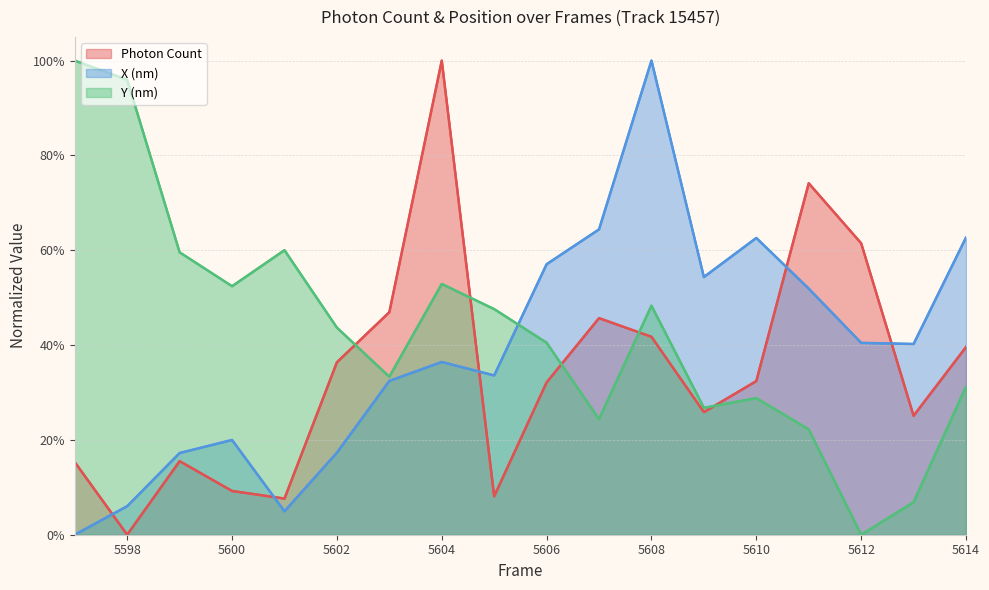

How many interior local peaks does the Photon Count (line) series have?

4